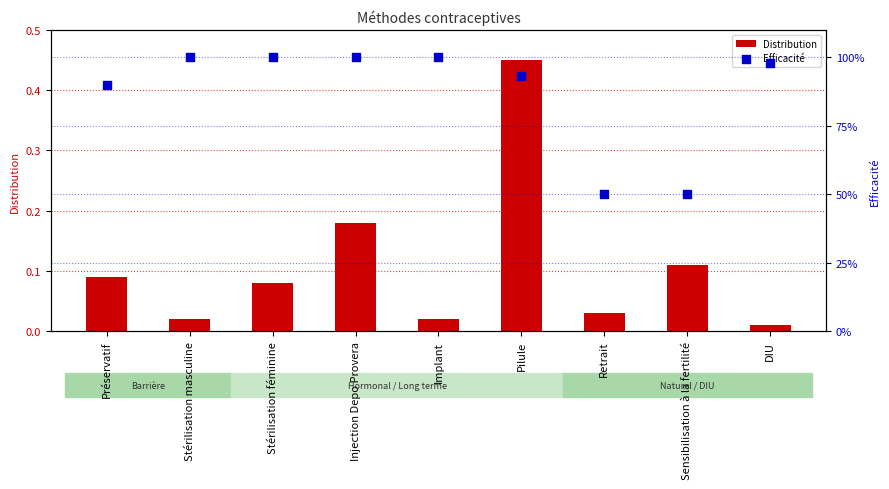

At which category is the sum across all series the highest?

Pilule